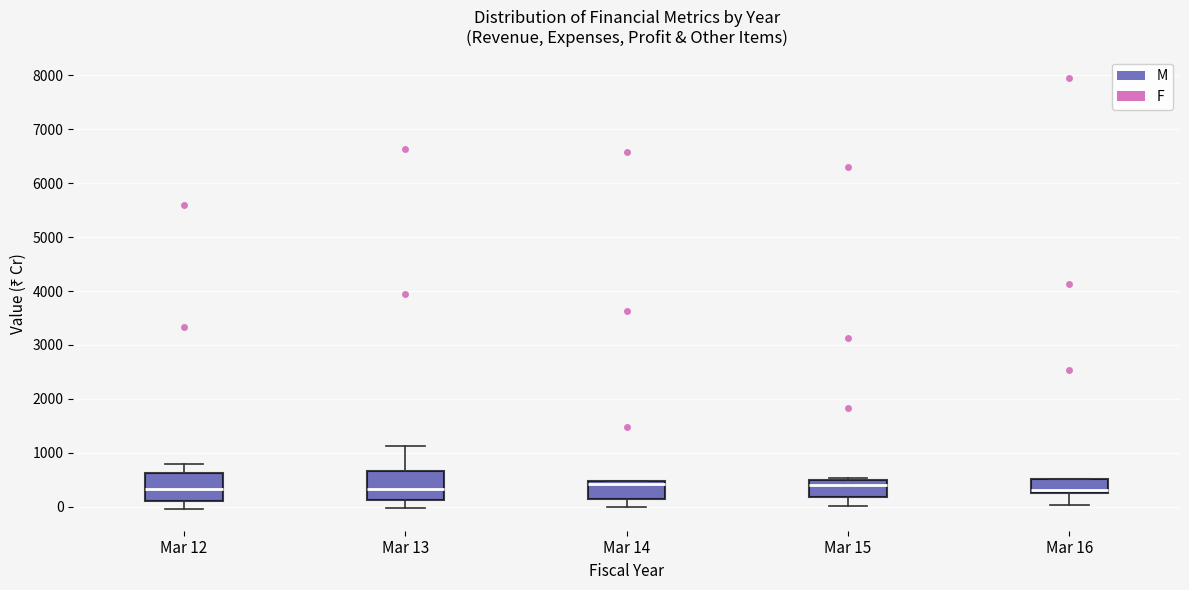

Where does the lower whisker of the box for Mar 13 end on the y-axis? The values are not printed on the chart, so give them approximately, as read against the axis.

0